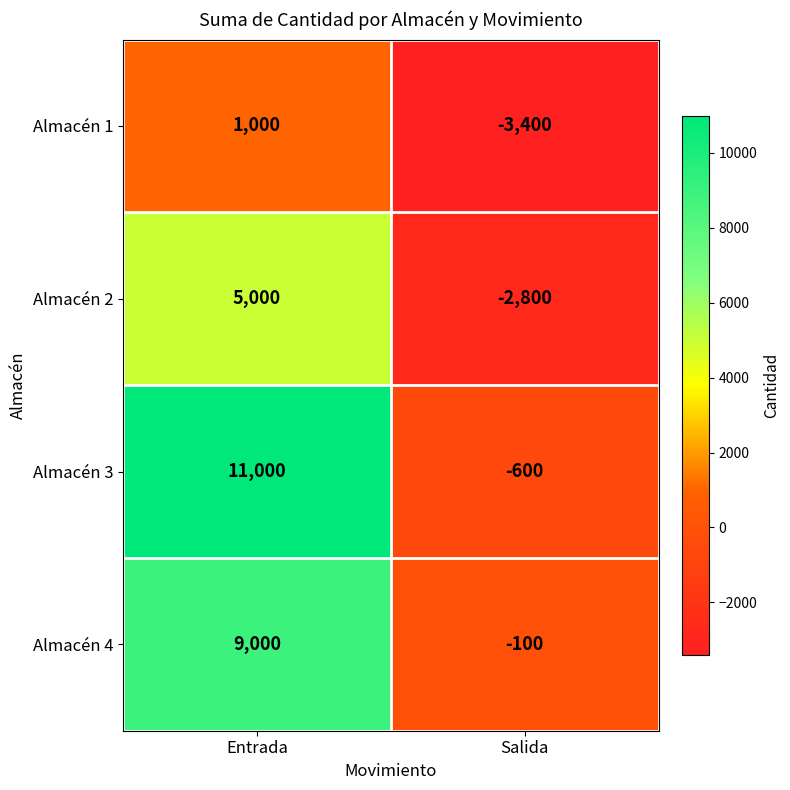

What is the average value of the Almacén 4 series?

4450